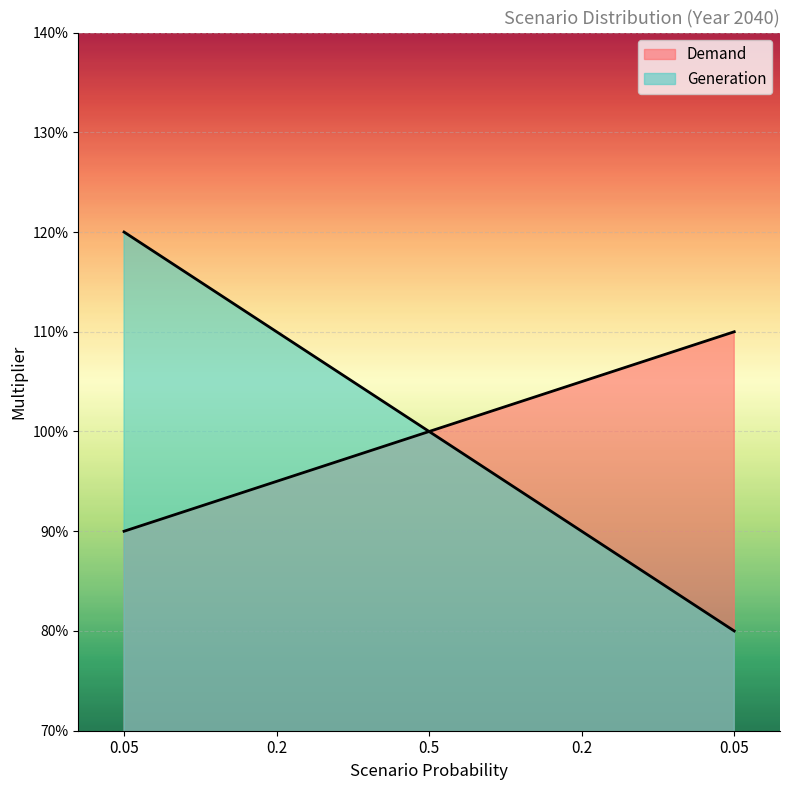

Does the chart display data point markers on the line(s)?

No